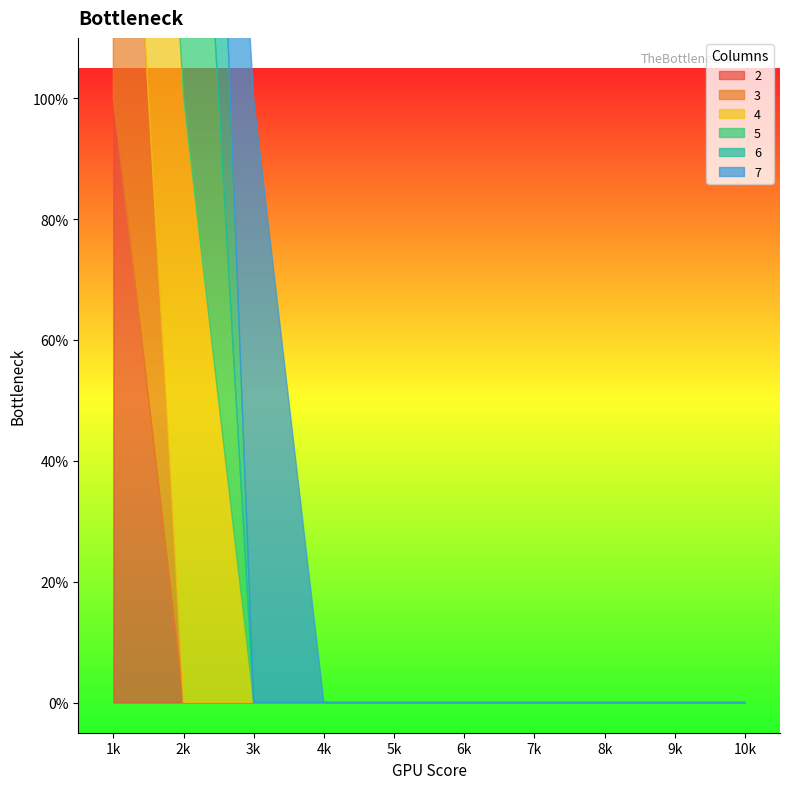

What is the difference between the maximum and minimum values in the 4 series?

1